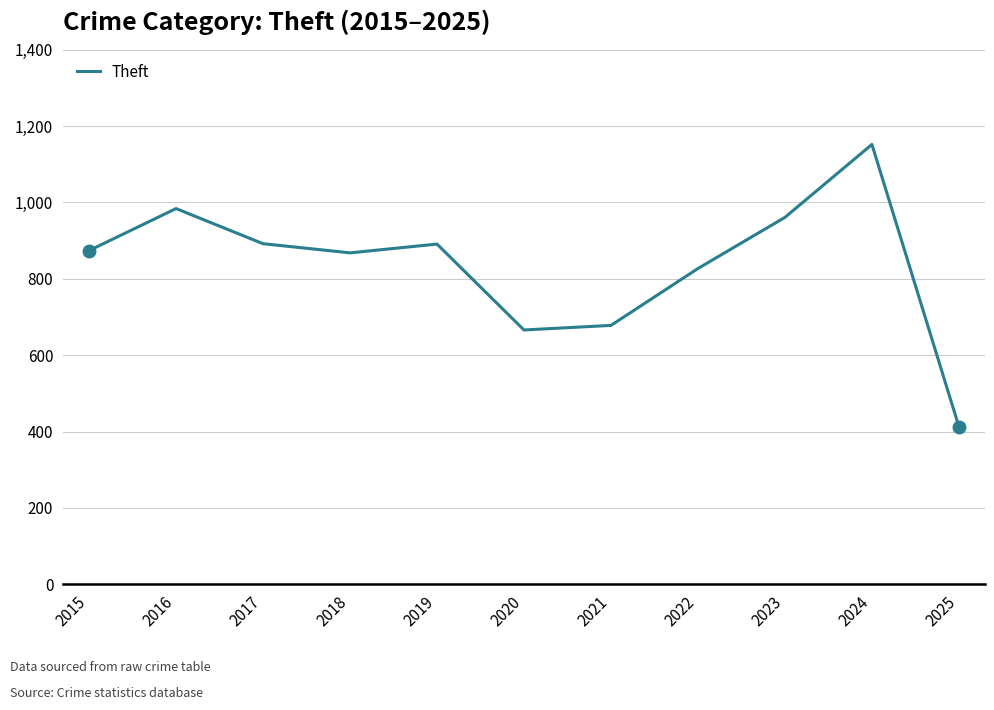

What value does the data have at 2024?

1152